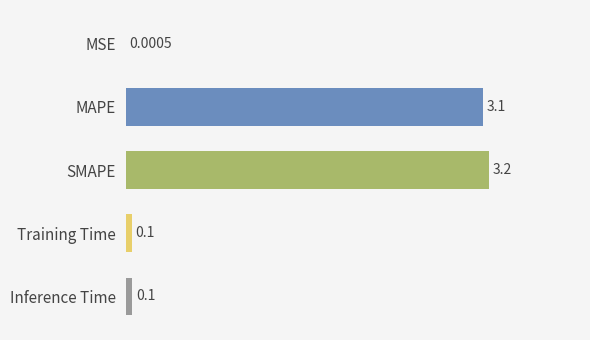

What is the sum of all values?

6.5